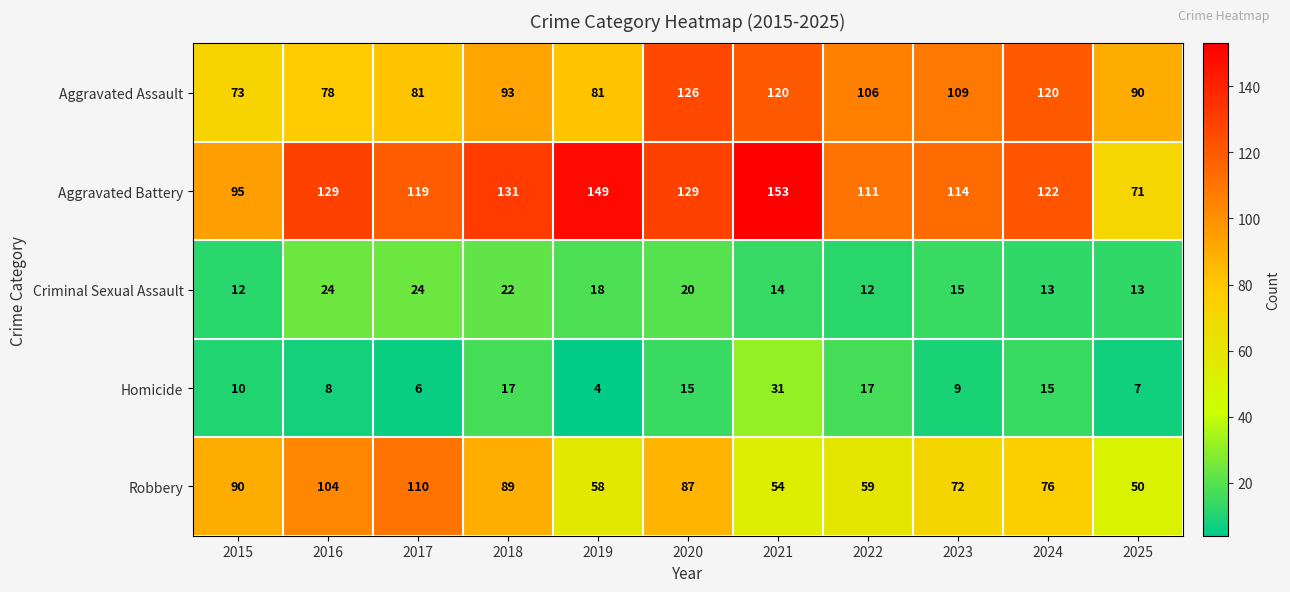

List the series in order of their peak value, lowest first.

Criminal Sexual Assault, Homicide, Robbery, Aggravated Assault, Aggravated Battery